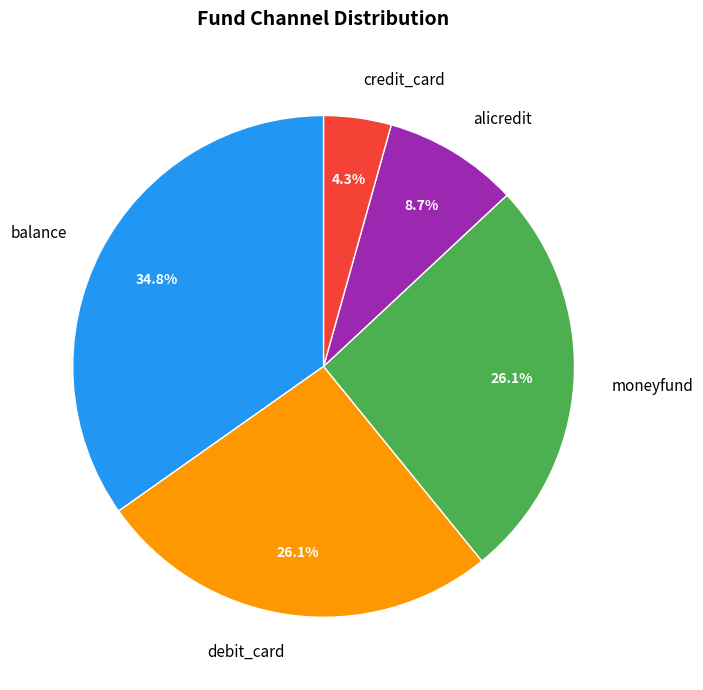

What is the ratio of the value at debit_card to the value at alicredit?

3.0